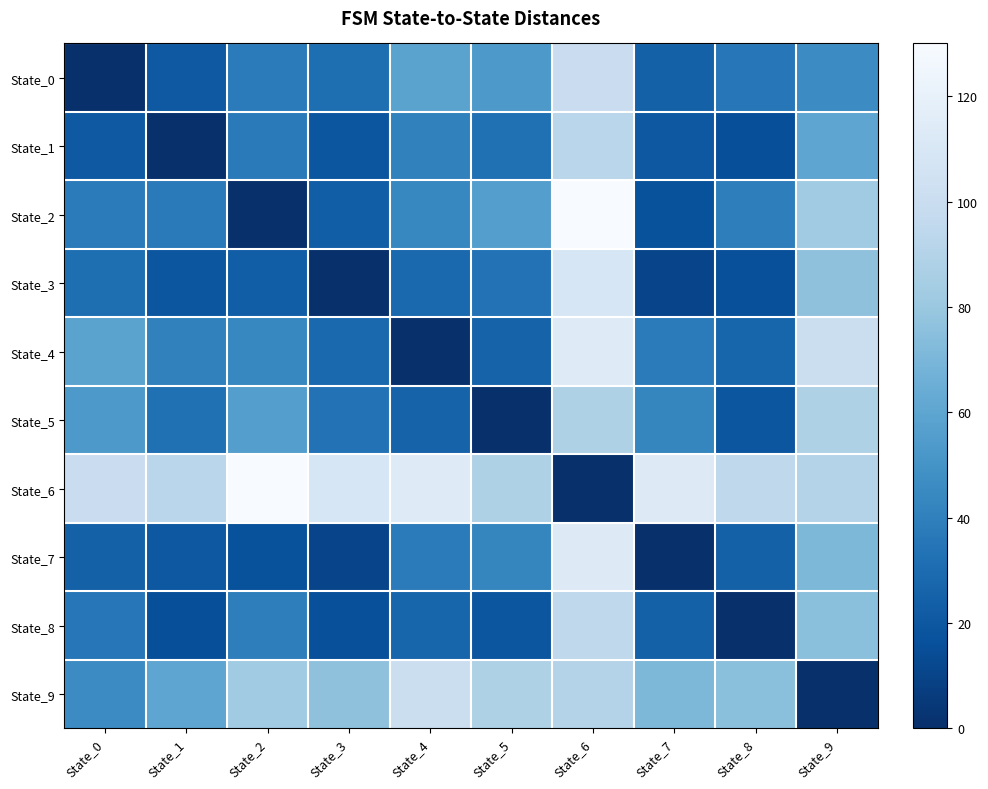

At which category is the sum across all series the highest?

State_6